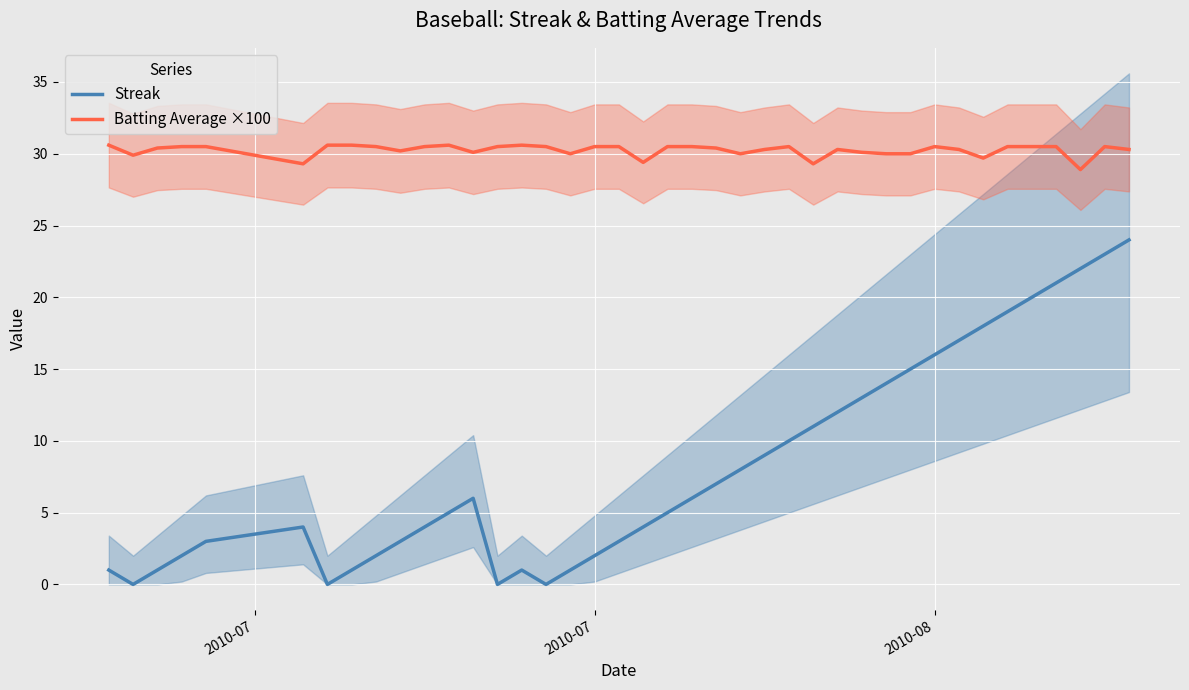

True or false: Batting Average ×100 and Streak cross at least once.

False